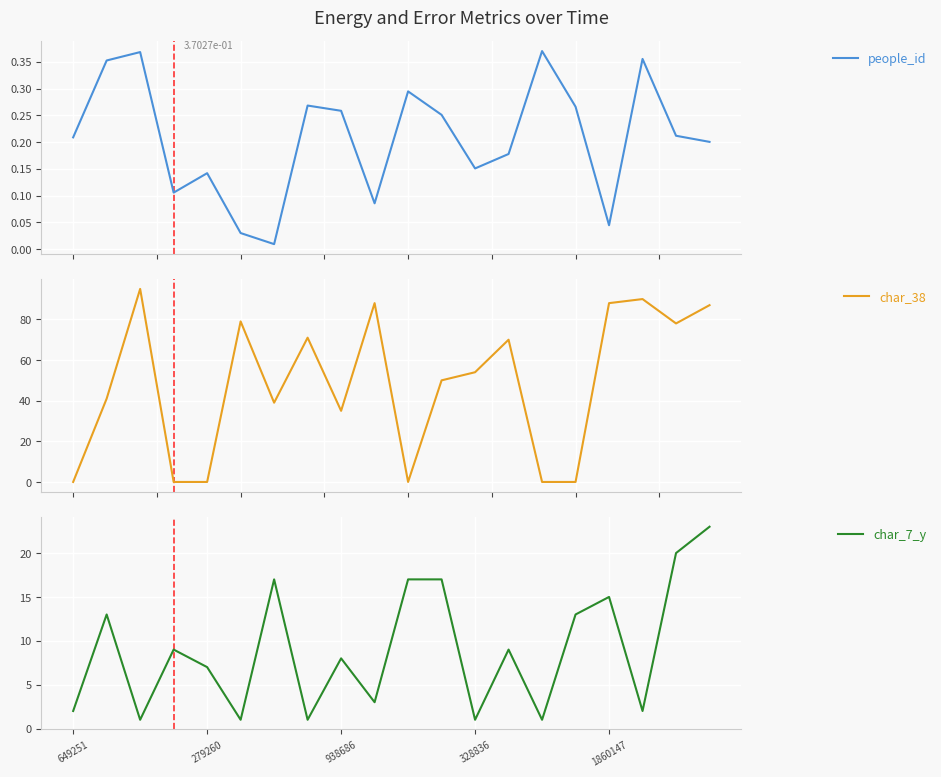

The value of char_7_y at 279260 is 9. True or false?

False